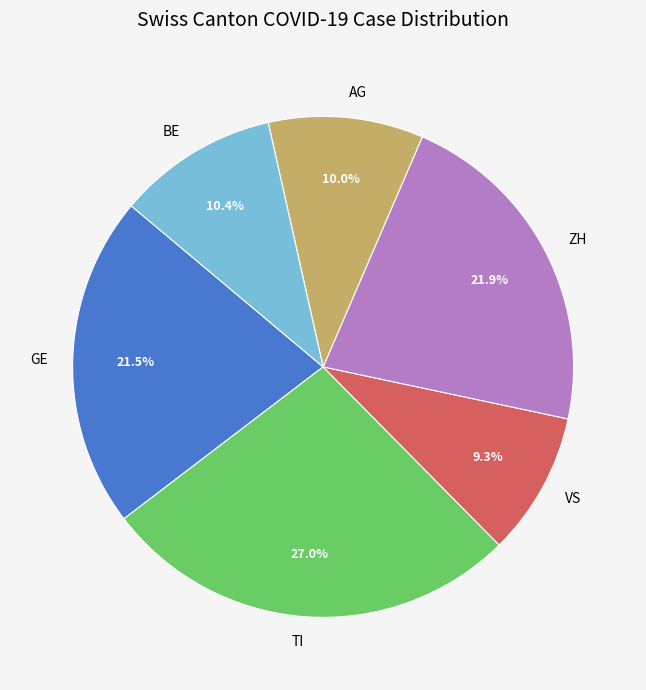

How many slices are in this pie chart?

6